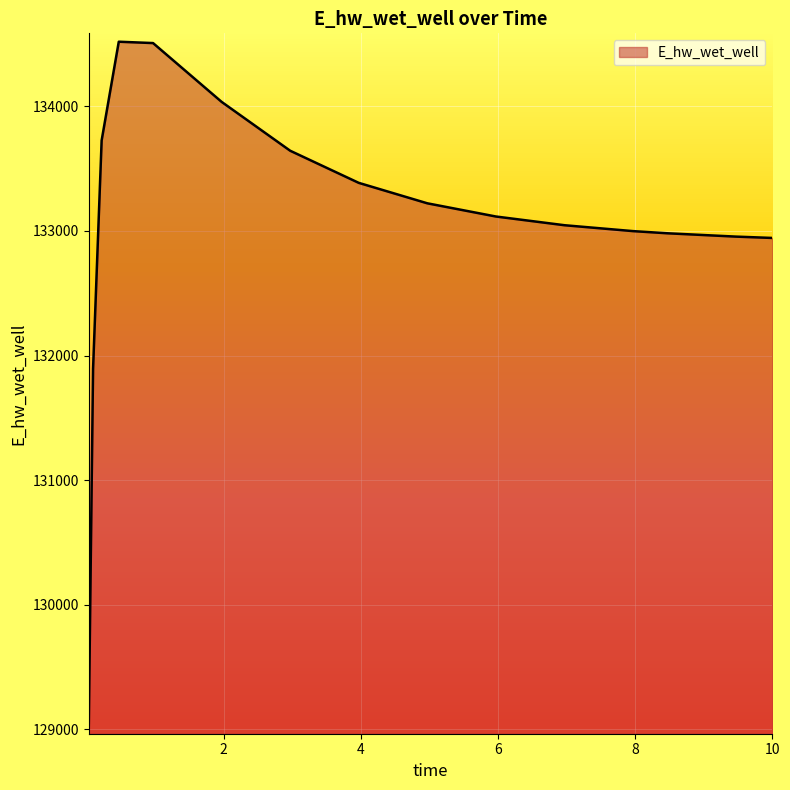

What is the maximum value shown in the chart?

134518.2